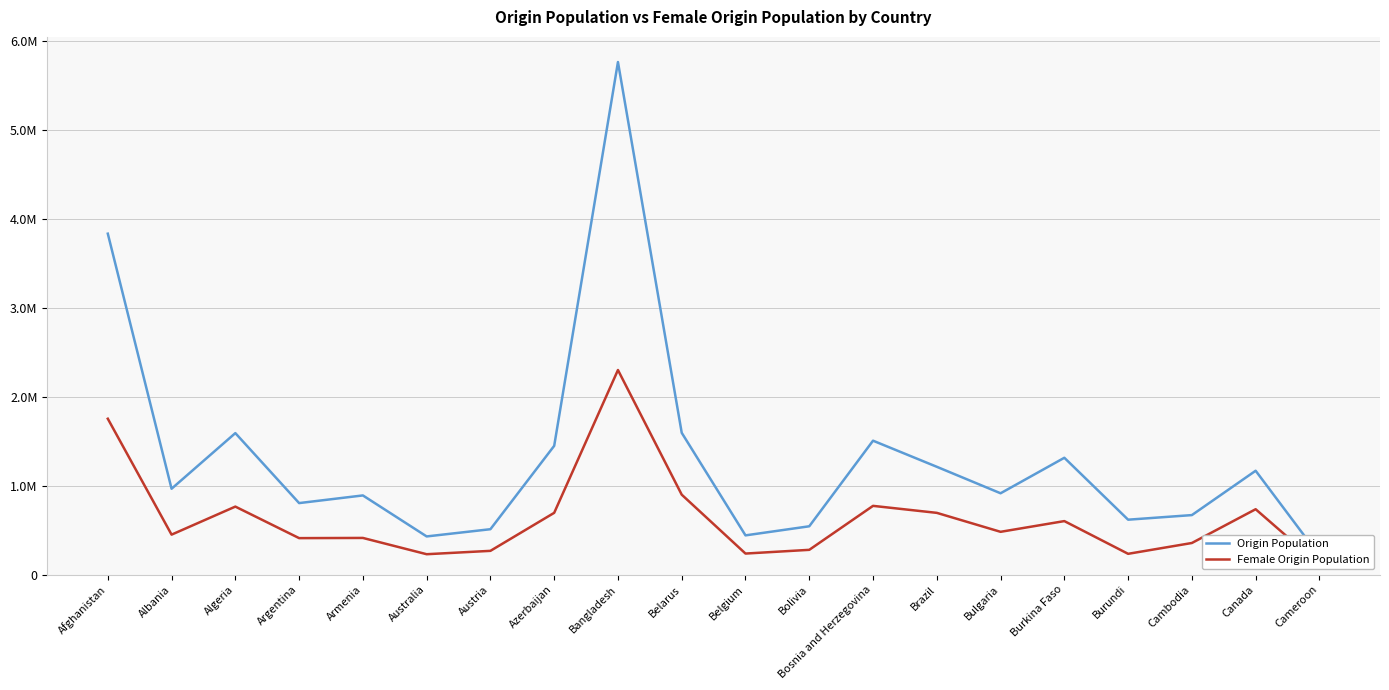

Reading right to left, list all the values displayed in this chart.

Origin Population: 211052	1167051	668456	616787	1312941	913736	1211454	1504970	542685	440441	1593486	5761972	1447042	509792	428554	889547	803384	1590082	964621	3832305
Female Origin Population: 110560	734497	354775	233094	601000	480418	693636	772251	277877	236023	897978	2299433	693868	266465	228631	411637	409472	763959	448750	1751857